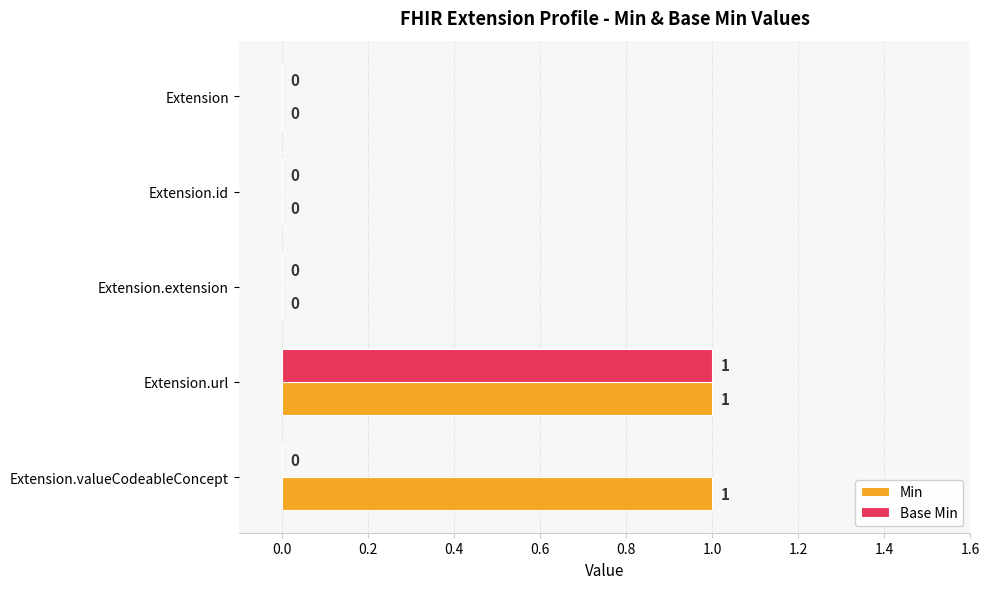

Which category has the highest value in the Base Min series?

Extension.url